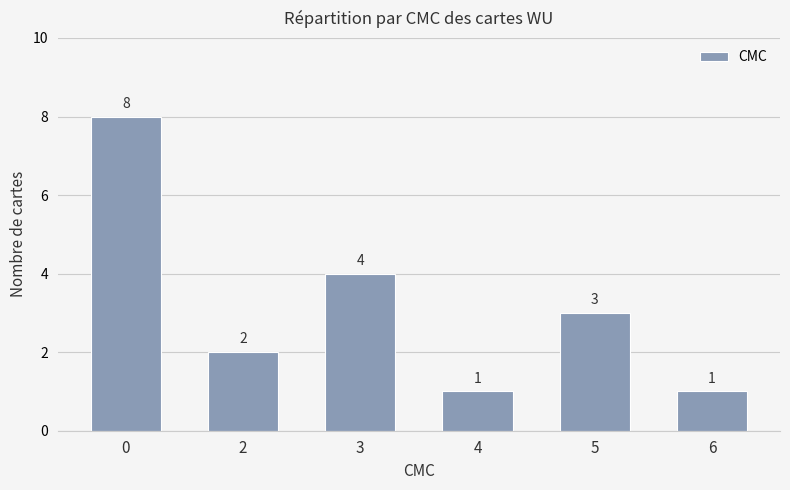

What is the difference between the maximum and second lowest values?

7